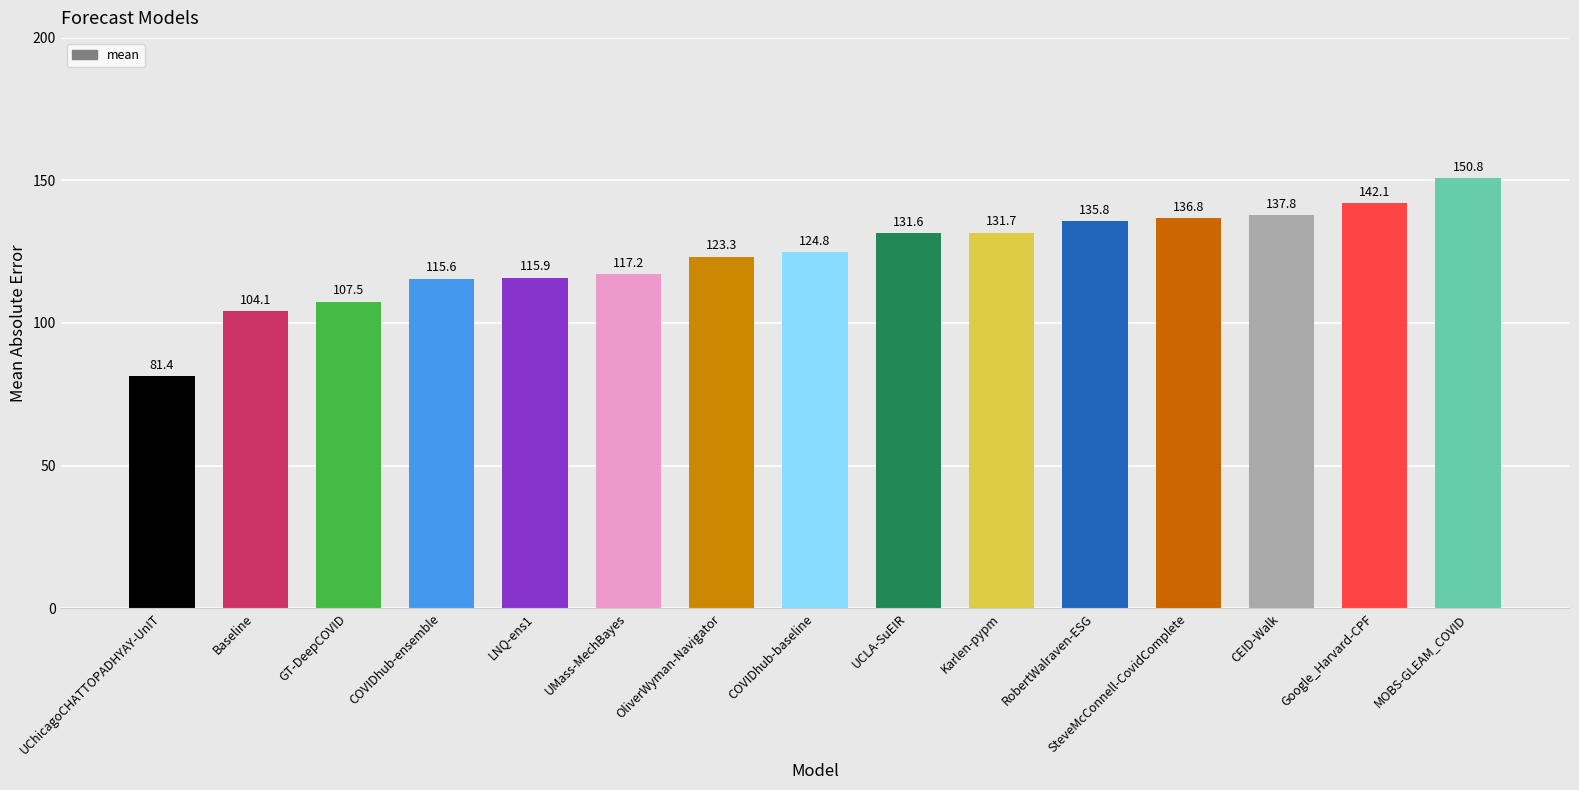

Where does the data first go above 124?

COVIDhub-baseline